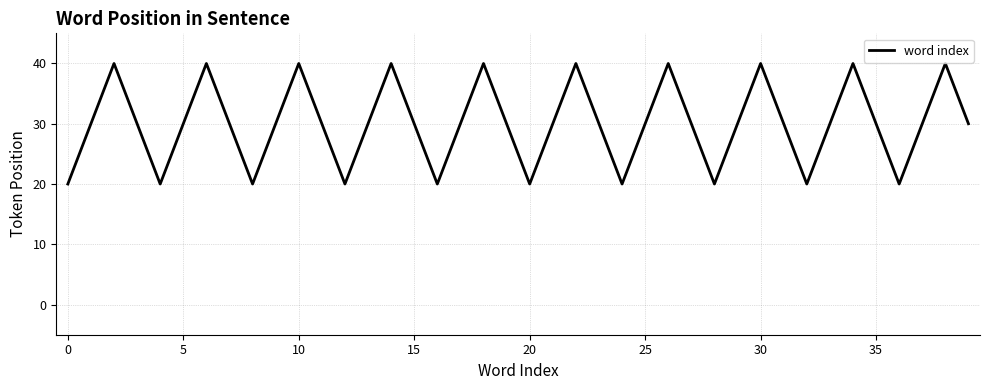

What is the difference between the maximum and minimum values?

20